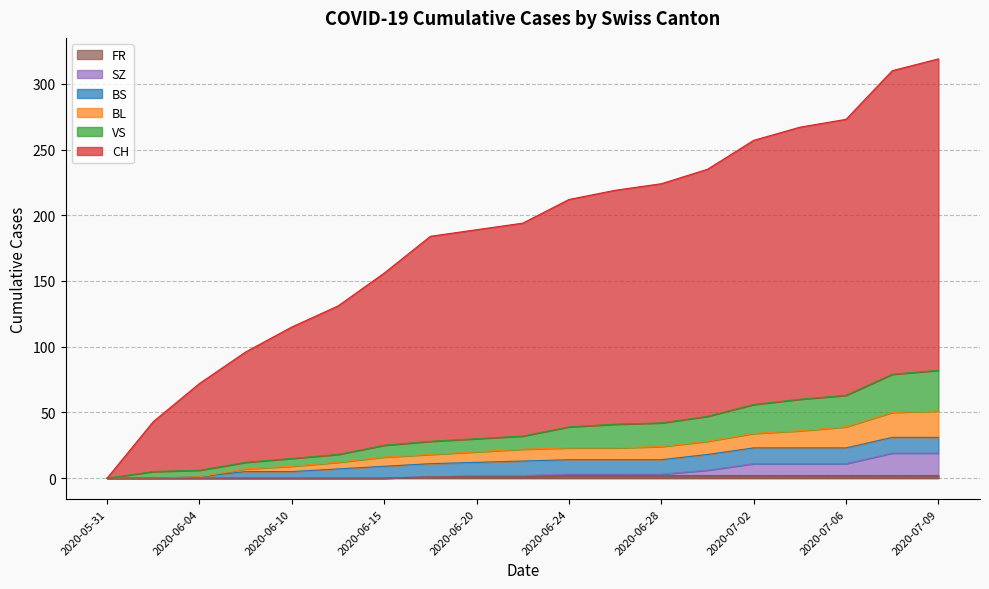

Which category has the lowest value in the FR series?

2020-05-31